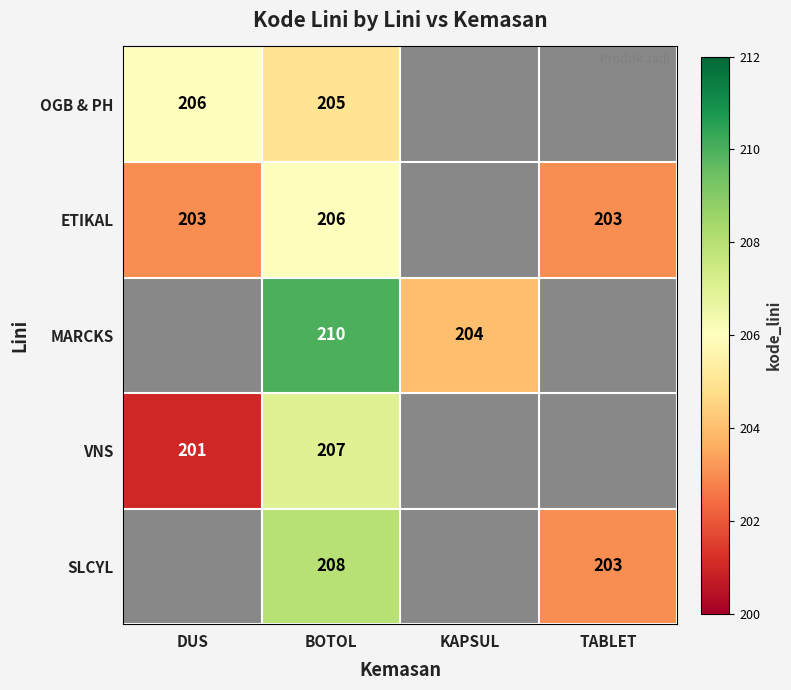

The OGB & PH series shows 321 at DUS. True or false?

False